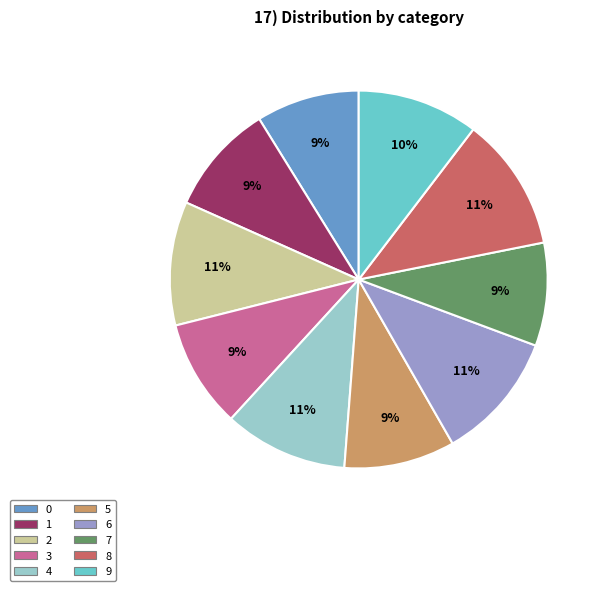

Count the number of slices in the pie.

10